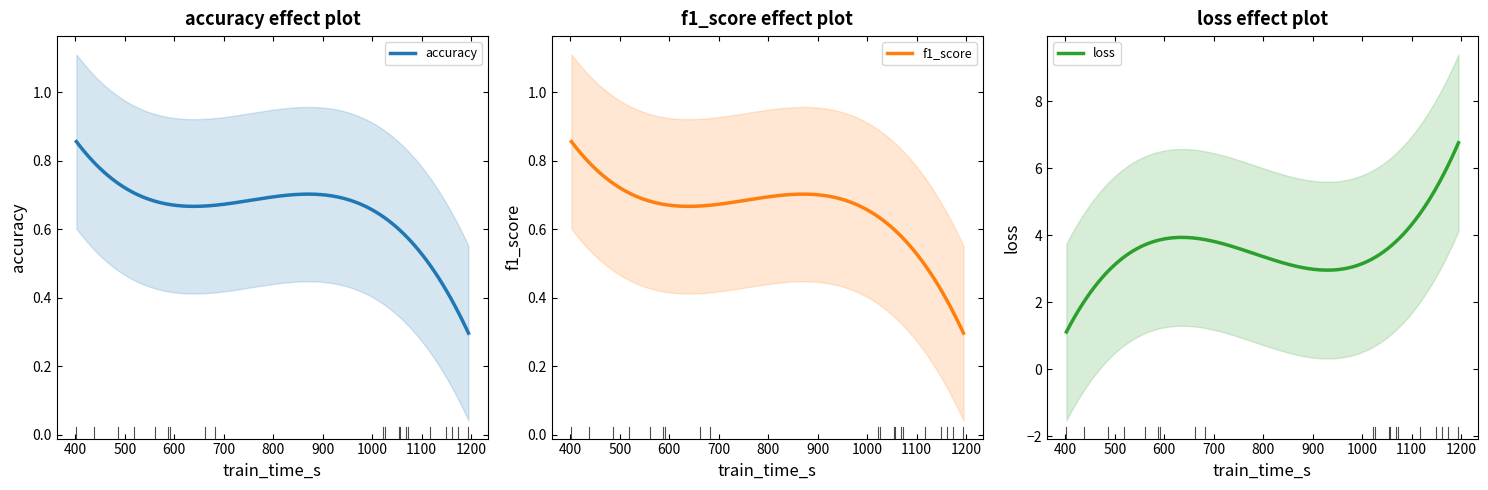

How many lines are shown in the chart?

3